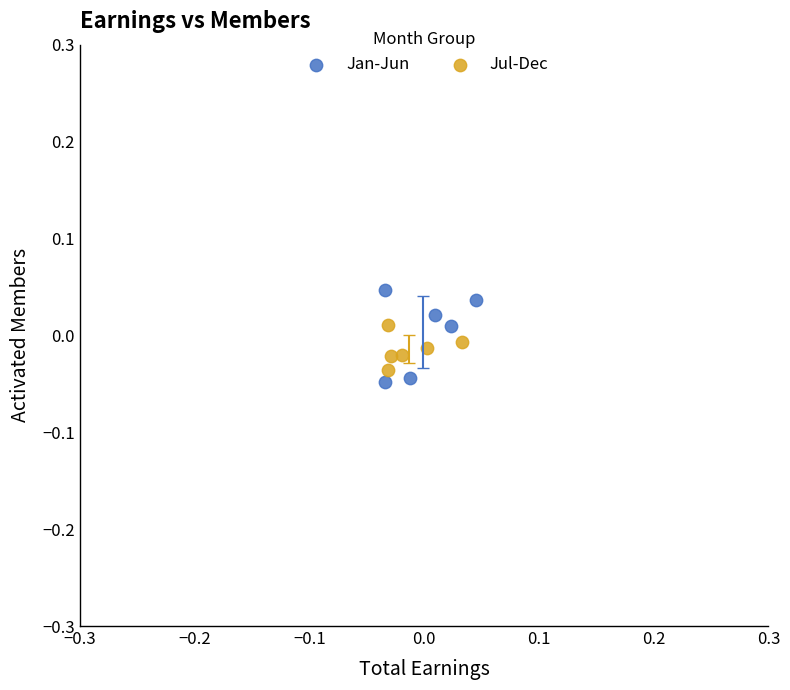

Which series contains the highest Y value?

Jan-Jun